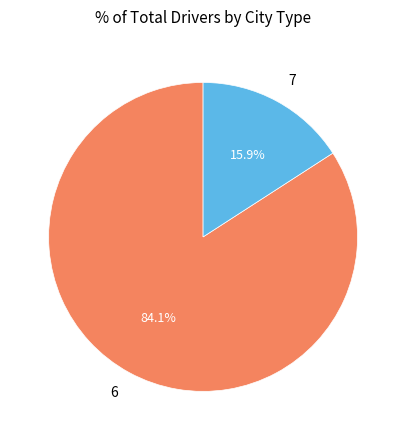

Count the number of slices in the pie.

2